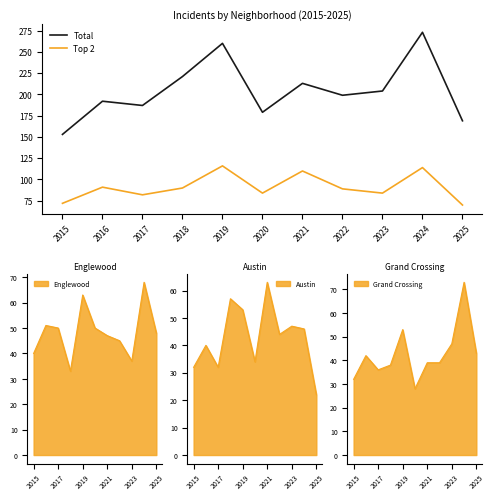

What is the maximum value for Total?

273